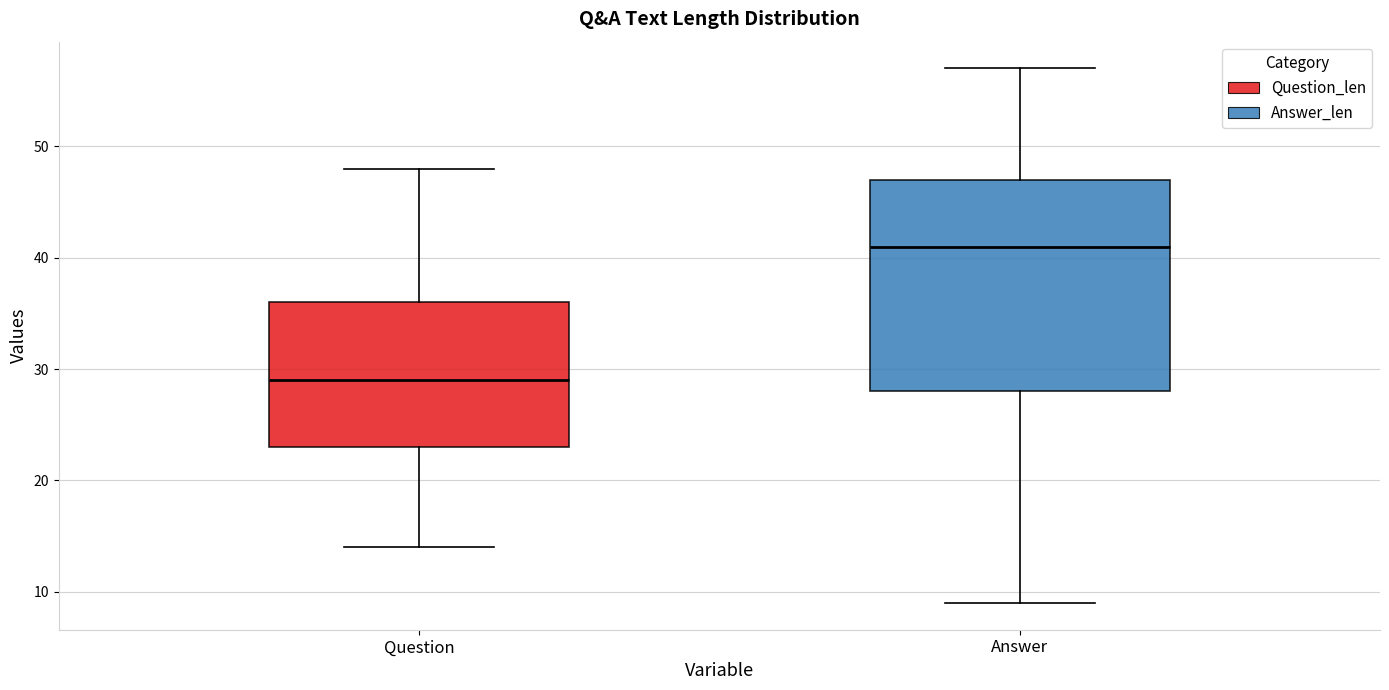

Which box is the tallest, from its lower edge to its upper edge?

Answer